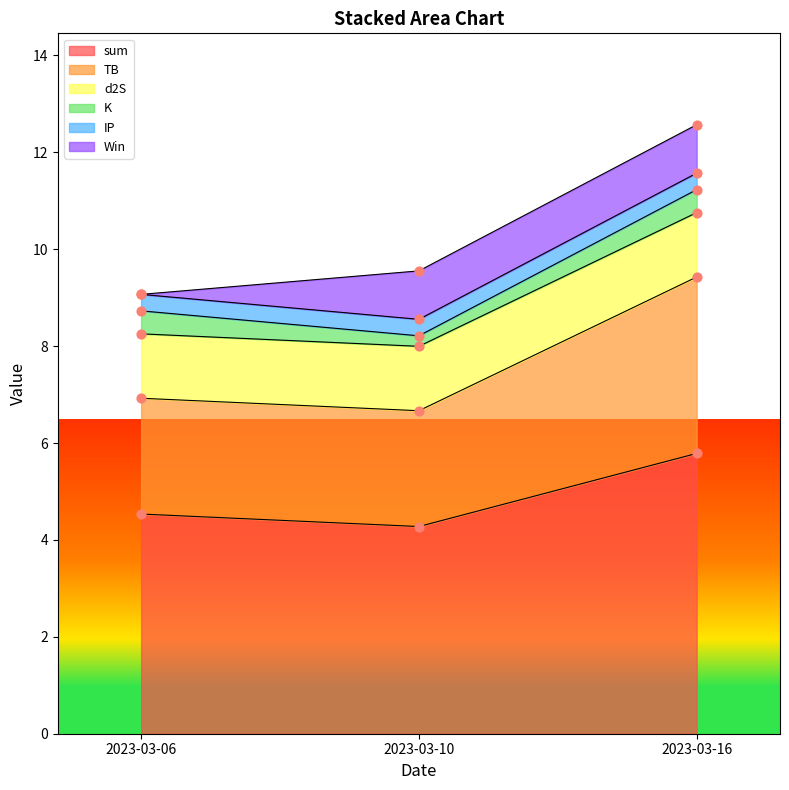

Is it true that sum equals 6.1 at 2023-03-06?

False